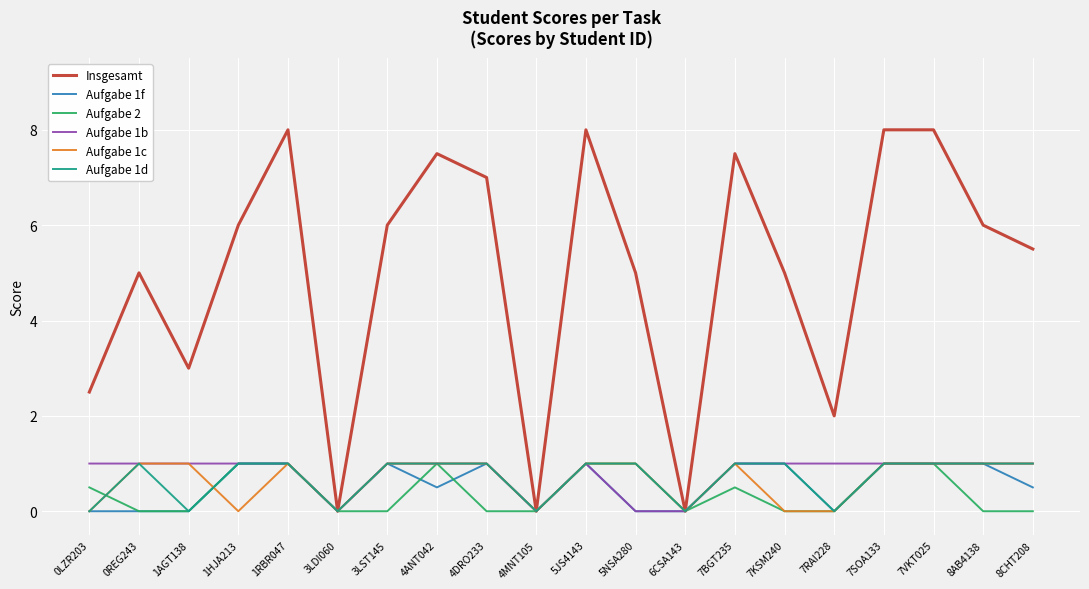

Reading left to right, list all the values displayed in this chart.

Insgesamt: 2.5	5.0	3.0	6.0	8.0	0.0	6.0	7.5	7.0	0.0	8.0	5.0	0.0	7.5	5.0	2.0	8.0	8.0	6.0	5.5
Aufgabe 1f: 0.0	0.0	0.0	1.0	1.0	0.0	1.0	0.5	1.0	0.0	1.0	0.0	0.0	1.0	1.0	0.0	1.0	1.0	1.0	0.5
Aufgabe 2: 0.5	0.0	0.0	1.0	1.0	0.0	0.0	1.0	0.0	0.0	1.0	1.0	0.0	0.5	0.0	0.0	1.0	1.0	0.0	0.0
Aufgabe 1b: 1.0	1.0	1.0	1.0	1.0	0.0	1.0	1.0	1.0	0.0	1.0	0.0	0.0	1.0	1.0	1.0	1.0	1.0	1.0	1.0
Aufgabe 1c: 0.0	1.0	1.0	0.0	1.0	0.0	1.0	1.0	1.0	0.0	1.0	1.0	0.0	1.0	0.0	0.0	1.0	1.0	1.0	1.0
Aufgabe 1d: 0.0	1.0	0.0	1.0	1.0	0.0	1.0	1.0	1.0	0.0	1.0	1.0	0.0	1.0	1.0	0.0	1.0	1.0	1.0	1.0